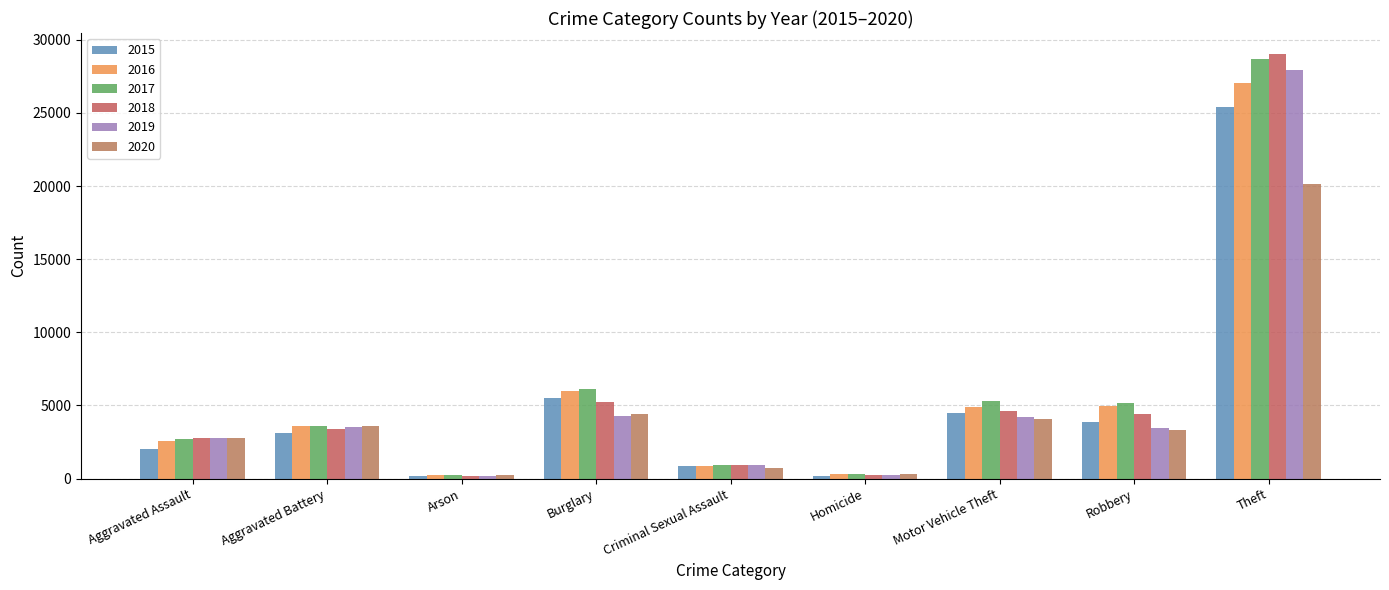

How many values in the 2018 series are below 3389?

4